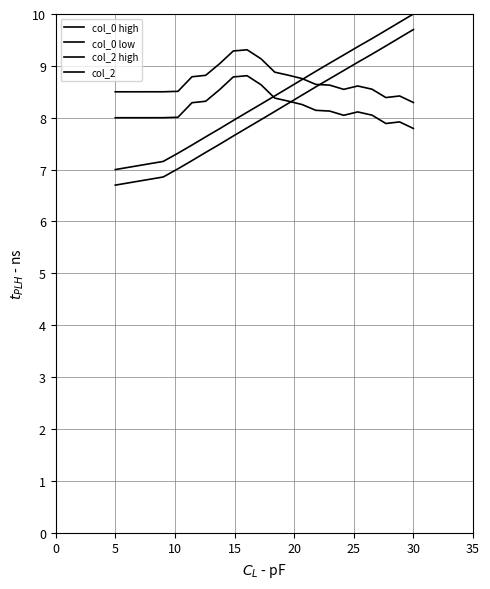

Is this an area chart (filled region under the line)?

No